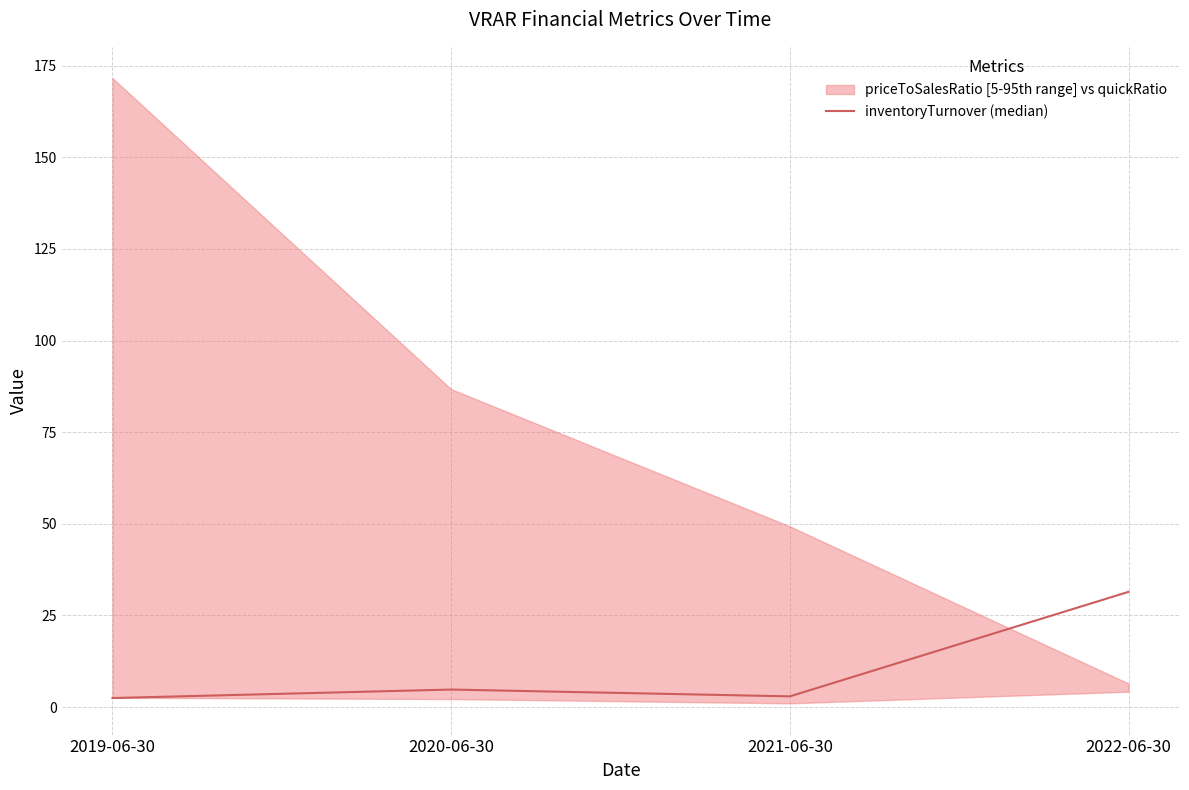

What is the approximate value at 2020-06-30?

4.8